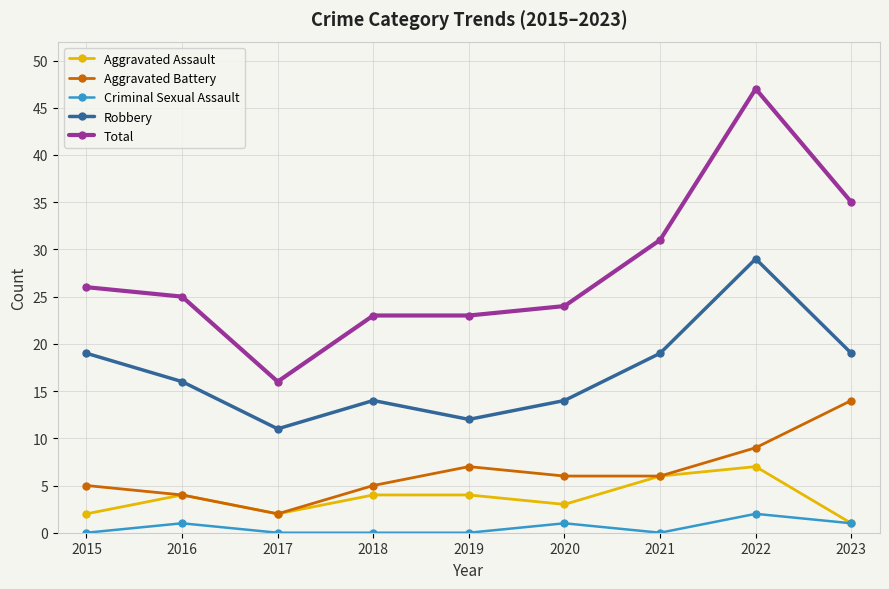

Reading right to left, extract all data points from this chart.

Aggravated Assault: 1	7	6	3	4	4	2	4	2
Aggravated Battery: 14	9	6	6	7	5	2	4	5
Criminal Sexual Assault: 1	2	0	1	0	0	0	1	0
Robbery: 19	29	19	14	12	14	11	16	19
Total: 35	47	31	24	23	23	16	25	26